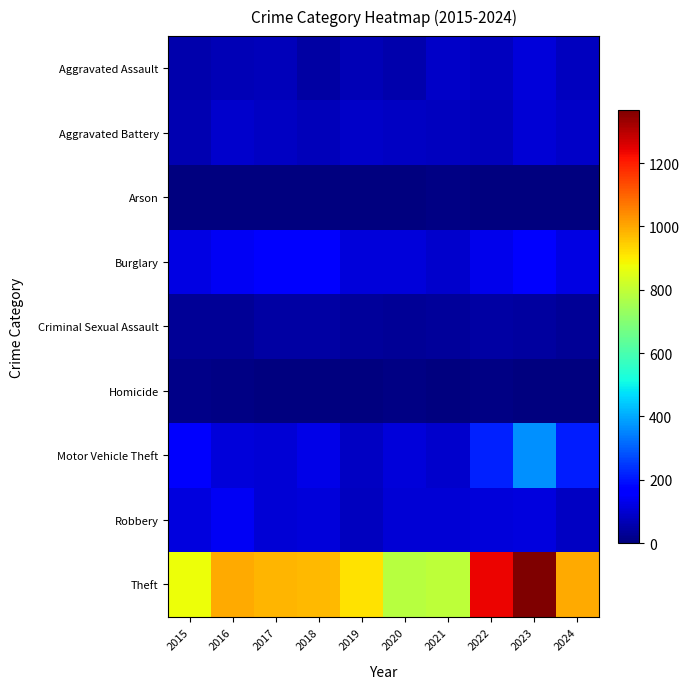

Reading right to left, transcribe all the data shown in this chart.

Aggravated Assault: 2024=78	2023=110	2022=78	2021=86	2020=56	2019=65	2018=43	2017=72	2016=66	2015=54
Aggravated Battery: 2024=87	2023=102	2022=71	2021=75	2020=82	2019=88	2018=70	2017=83	2016=93	2015=64
Arson: 2024=2	2023=2	2022=4	2021=8	2020=4	2019=2	2018=3	2017=1	2016=2	2015=2
Burglary: 2024=120	2023=161	2022=132	2021=95	2020=110	2019=110	2018=176	2017=162	2016=139	2015=121
Criminal Sexual Assault: 2024=32	2023=38	2022=43	2021=36	2020=27	2019=36	2018=43	2017=44	2016=28	2015=28
Homicide: 2024=0	2023=3	2022=10	2021=2	2020=6	2019=0	2018=2	2017=5	2016=8	2015=13
Motor Vehicle Theft: 2024=210	2023=364	2022=219	2021=96	2020=109	2019=84	2018=127	2017=104	2016=110	2015=152
Robbery: 2024=83	2023=114	2022=108	2021=105	2020=102	2019=75	2018=107	2017=105	2016=144	2015=117
Theft: 2024=996	2023=1368	2022=1235	2021=791	2020=782	2019=914	2018=977	2017=979	2016=999	2015=874